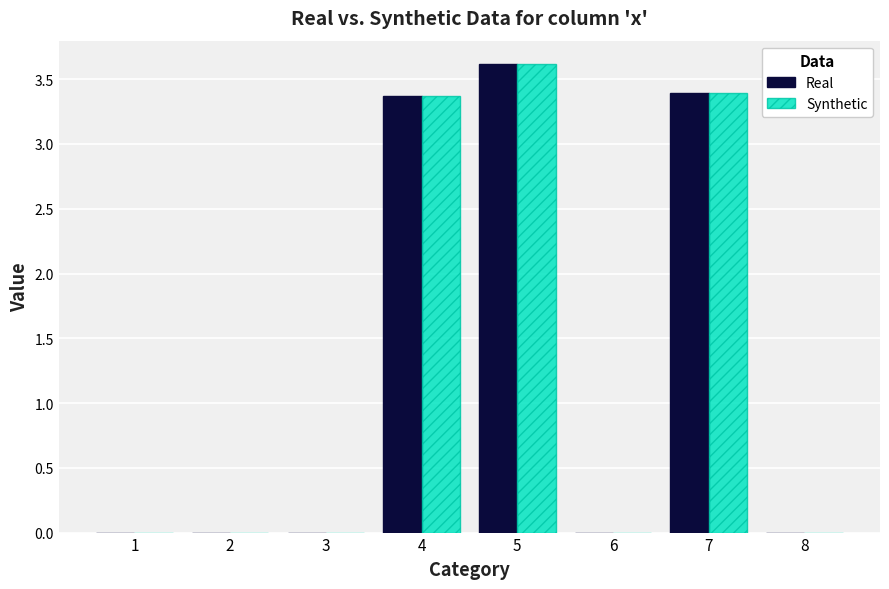

At which category is the sum across all series the highest?

5